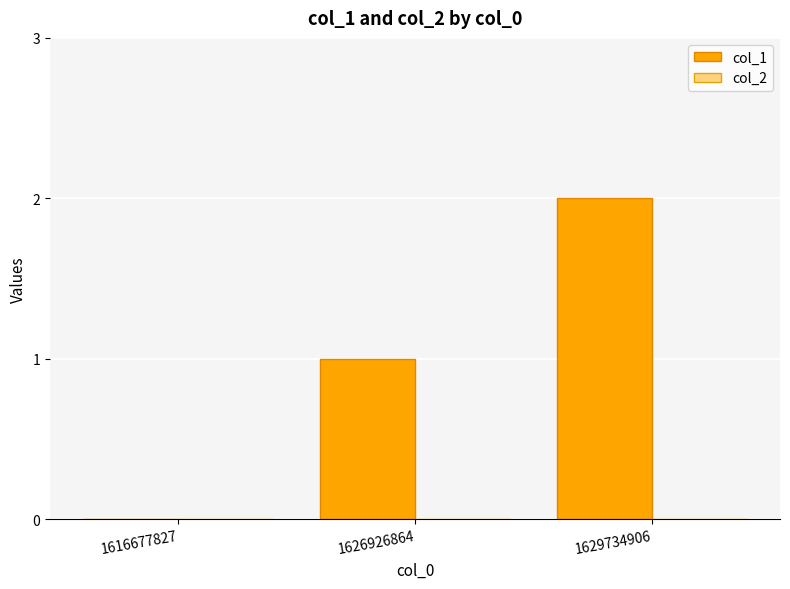

How many categories are shown in the chart?

3